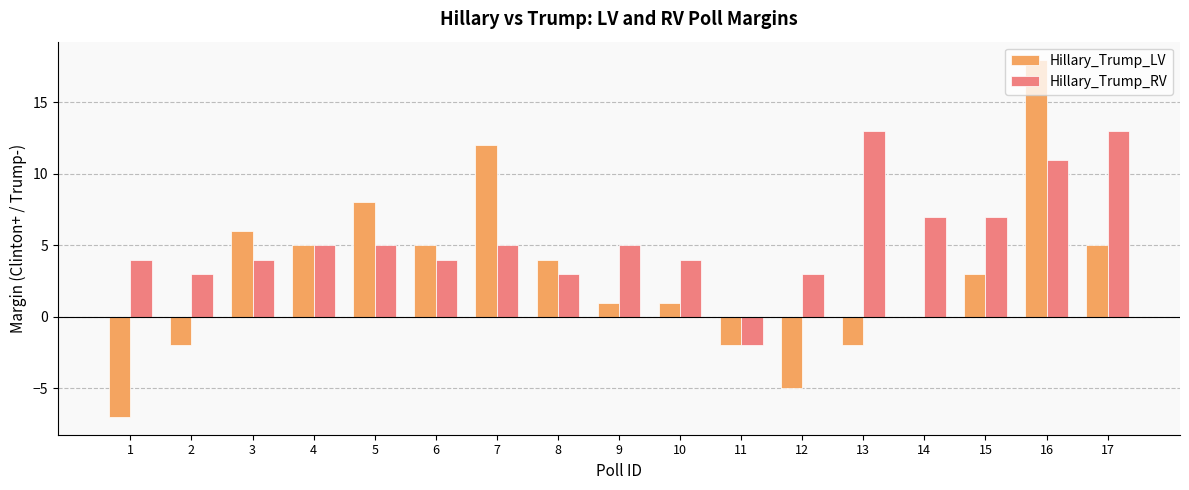

The Hillary_Trump_LV series shows 1 at 10. True or false?

True